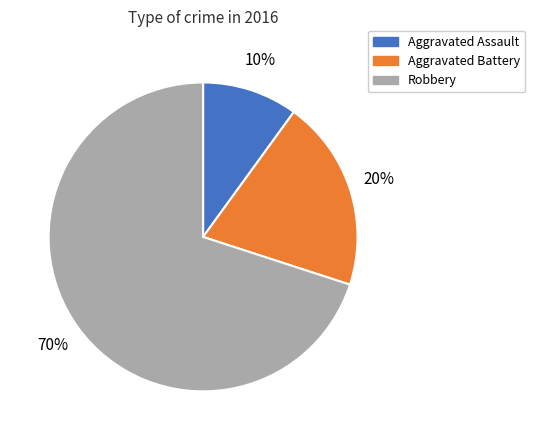

Rank the categories by value from highest to lowest.

Robbery, Aggravated Battery, Aggravated Assault